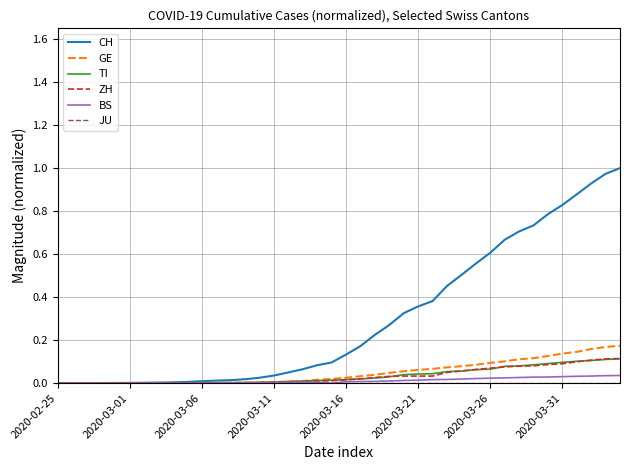

How many lines are shown in the chart?

6